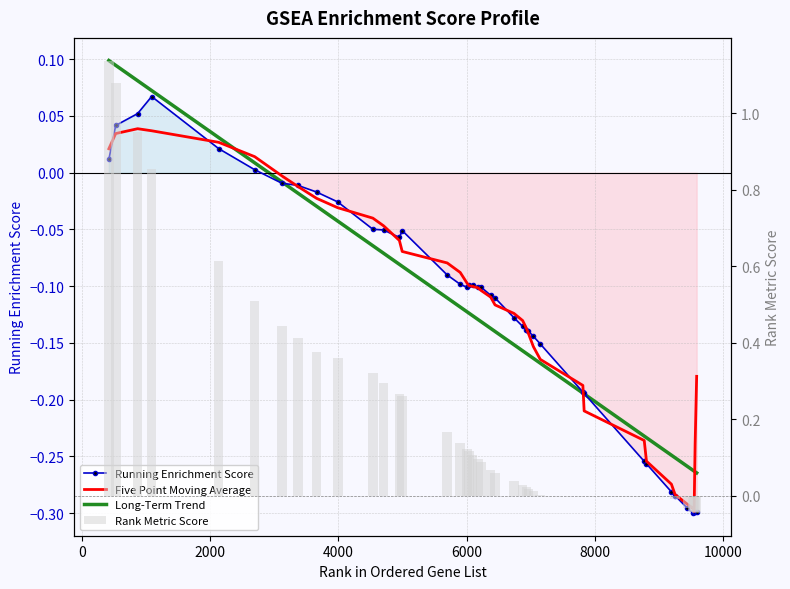

How many negative values does the Long-Term Trend series have?

34